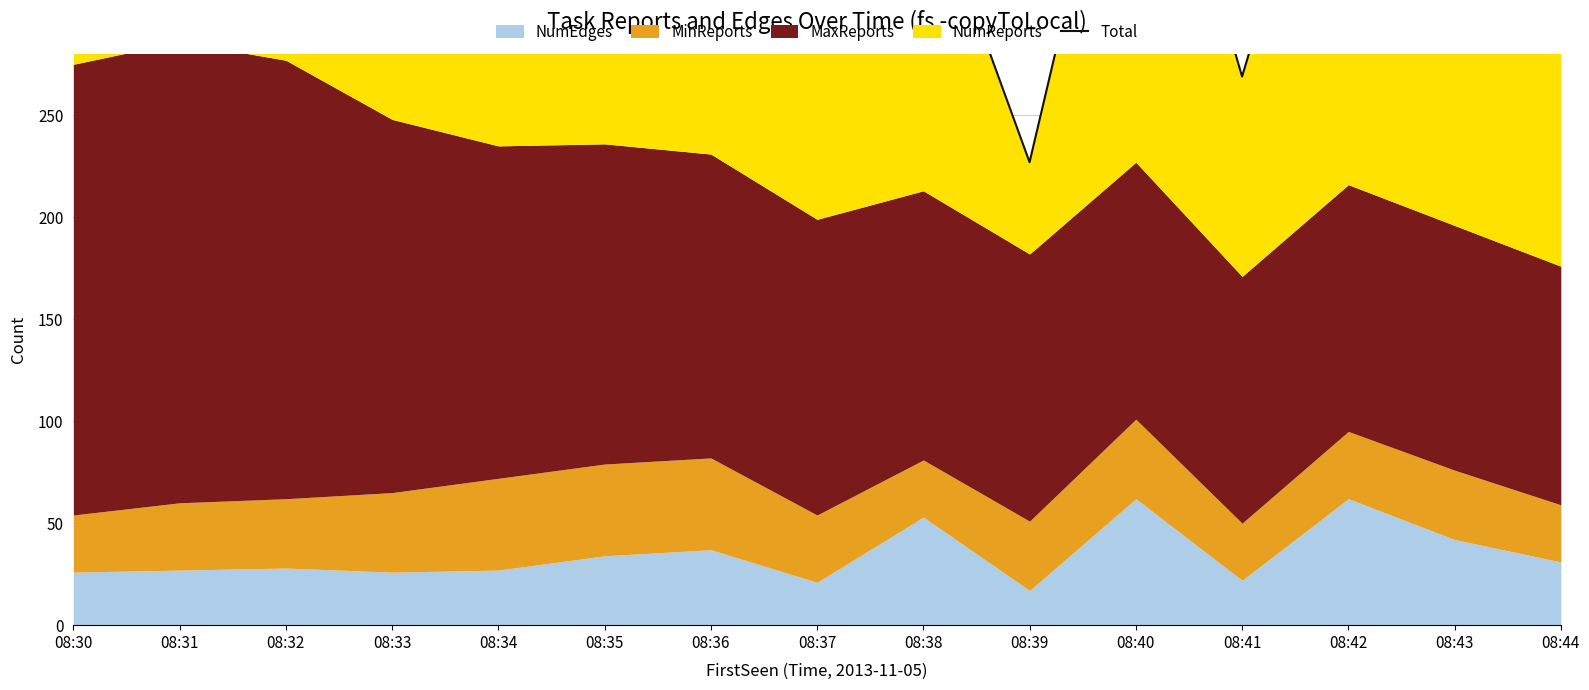

The value at 08:38 is 370. True or false?

True